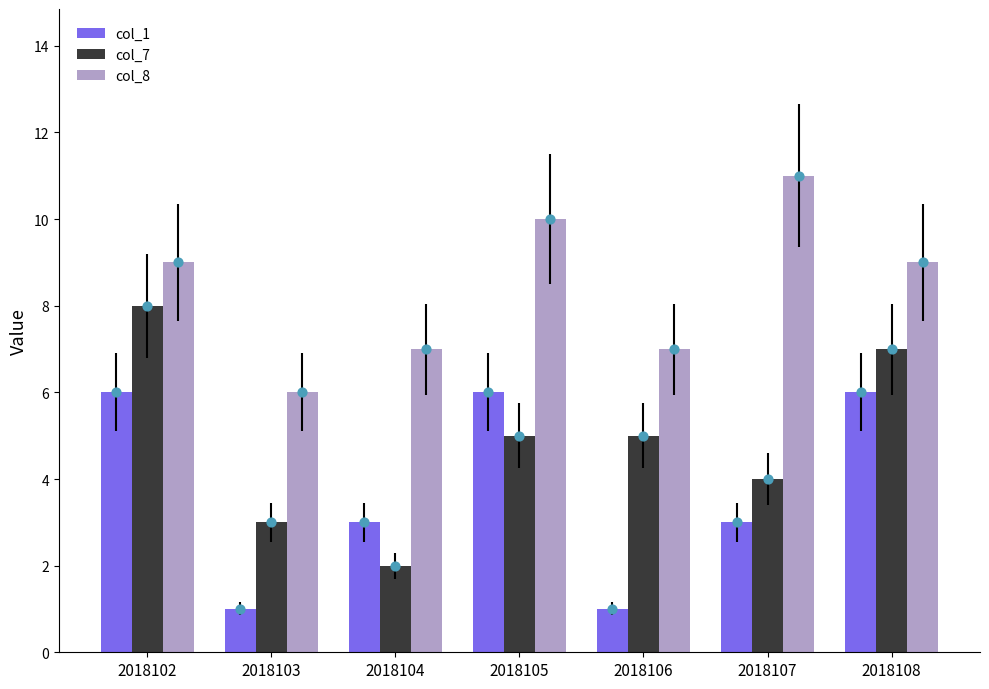

At which category is the sum across all series the highest?

2018102